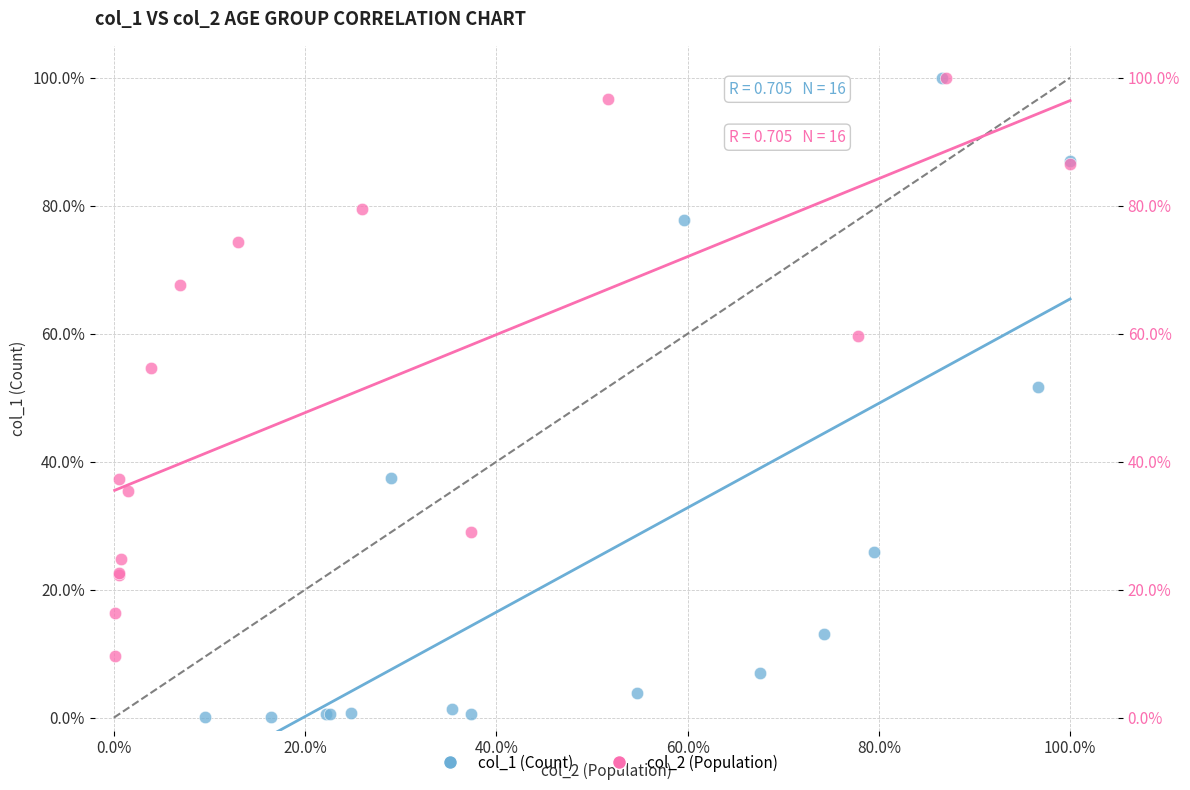

Which series has the largest Y range (max minus min)?

col_1 (Count)